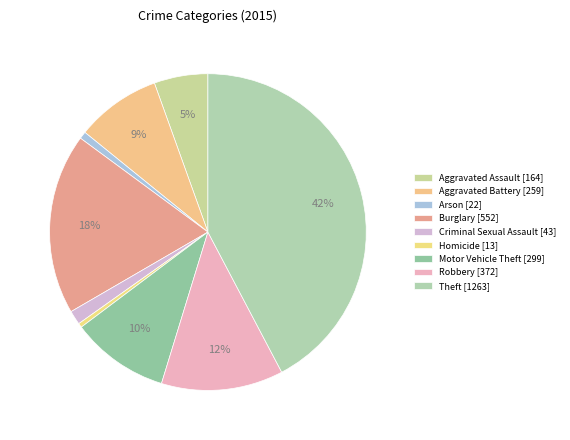

Is Aggravated Battery the majority of the pie?

No